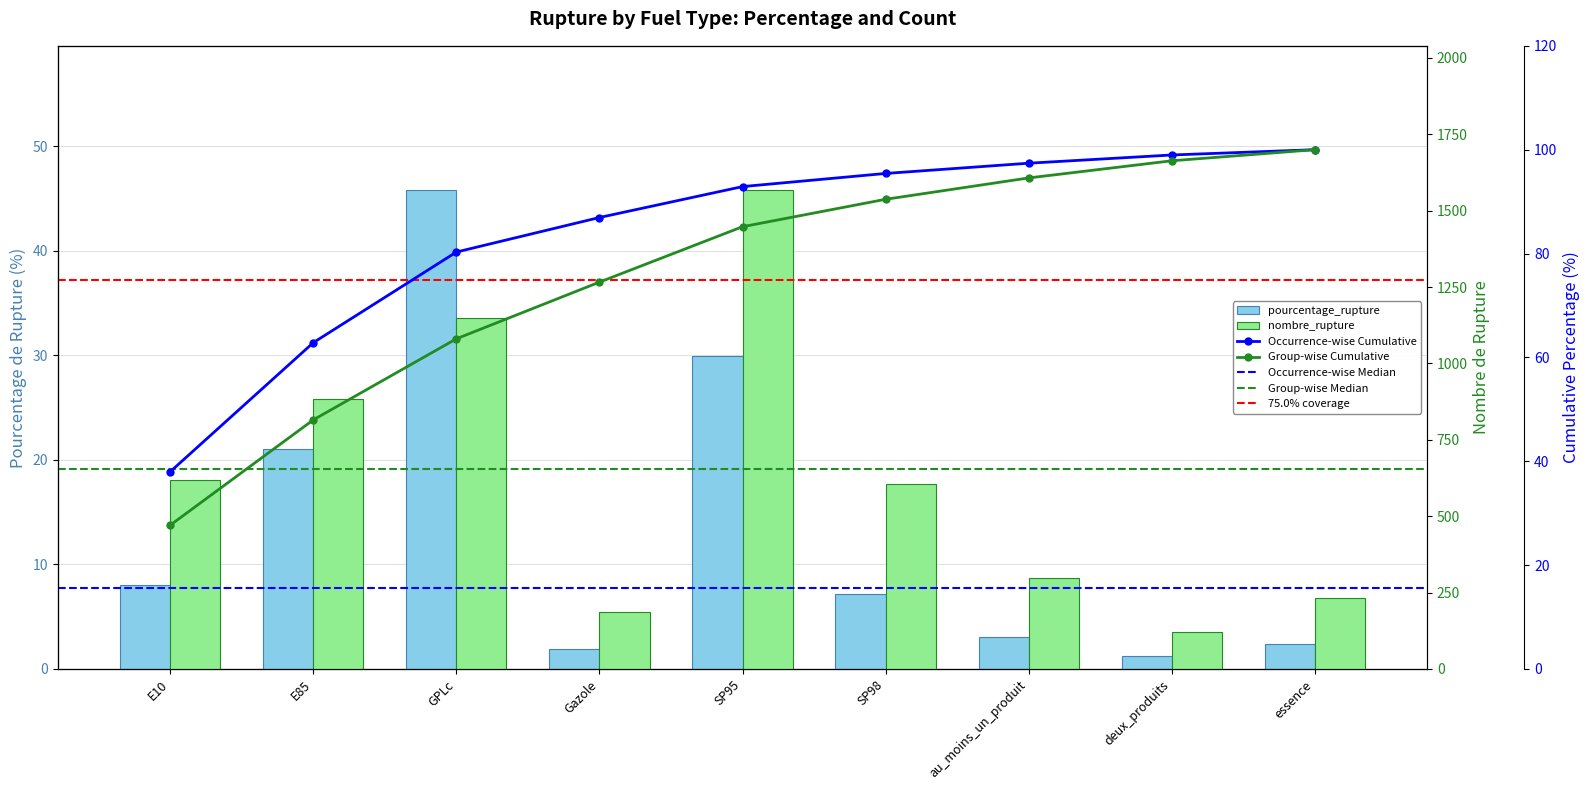

At which label is pourcentage_rupture closest to 23?

E85